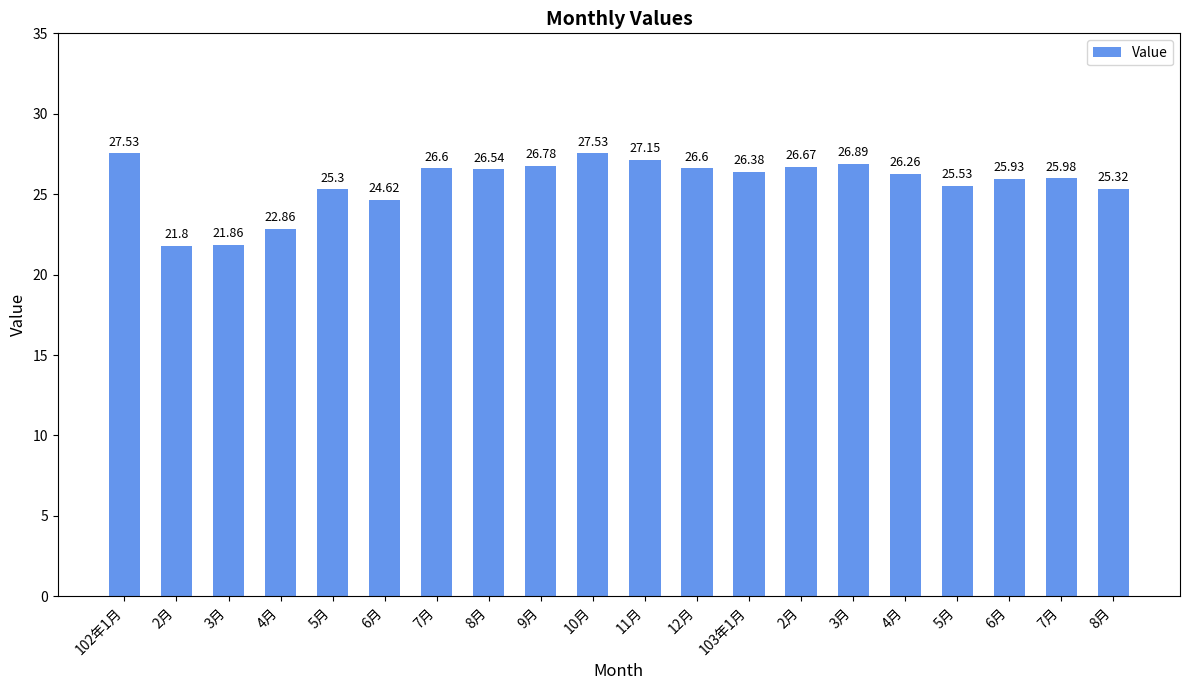

How many data points are less than 26?

9